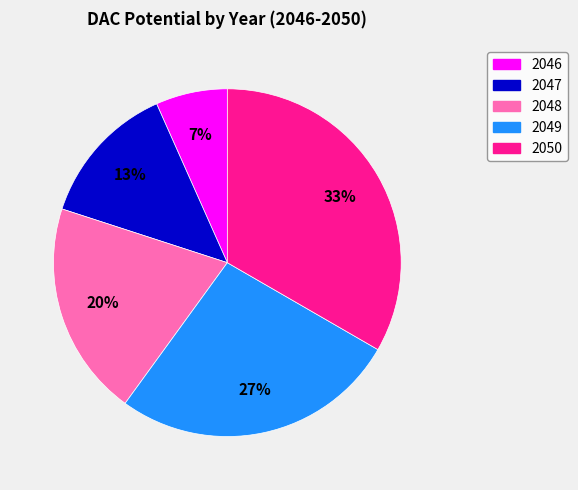

To the nearest percent, what is the combined percentage of 2049 and 2047?

40%